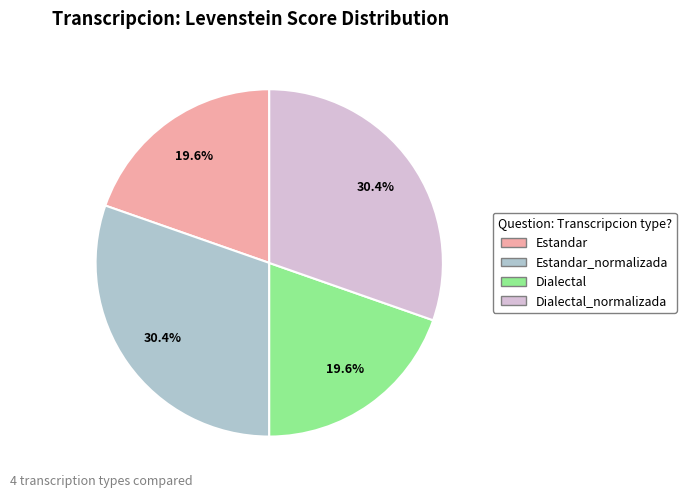

Is there any slice that represents more than half of the pie?

No